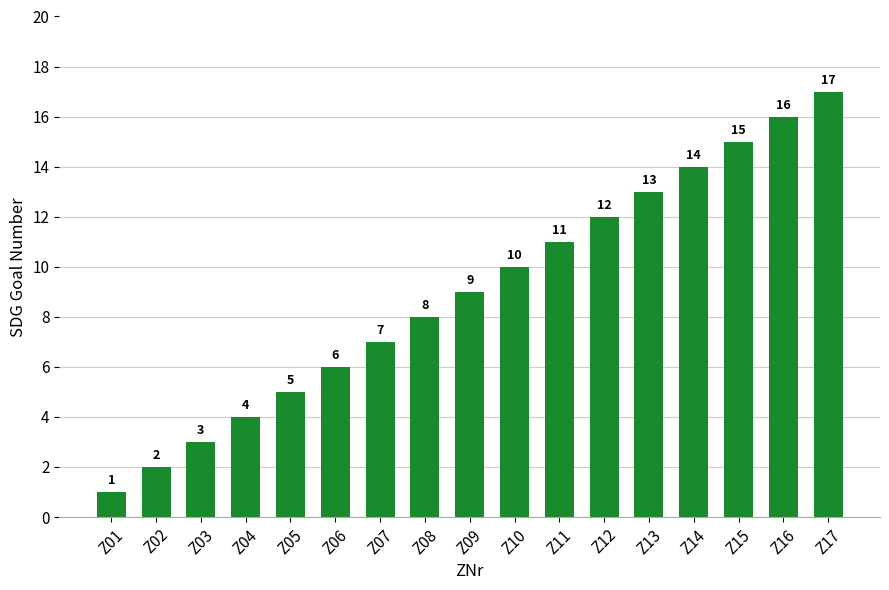

What is the maximum value shown in the chart?

17